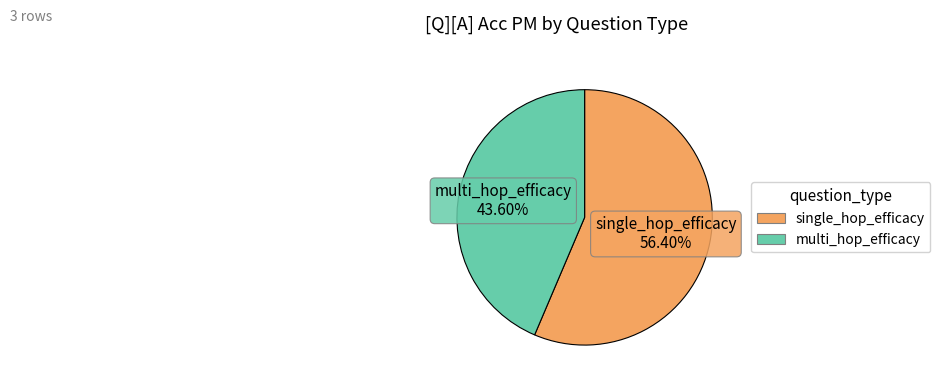

Rank the categories by value from lowest to highest.

multi_hop_efficacy, single_hop_efficacy